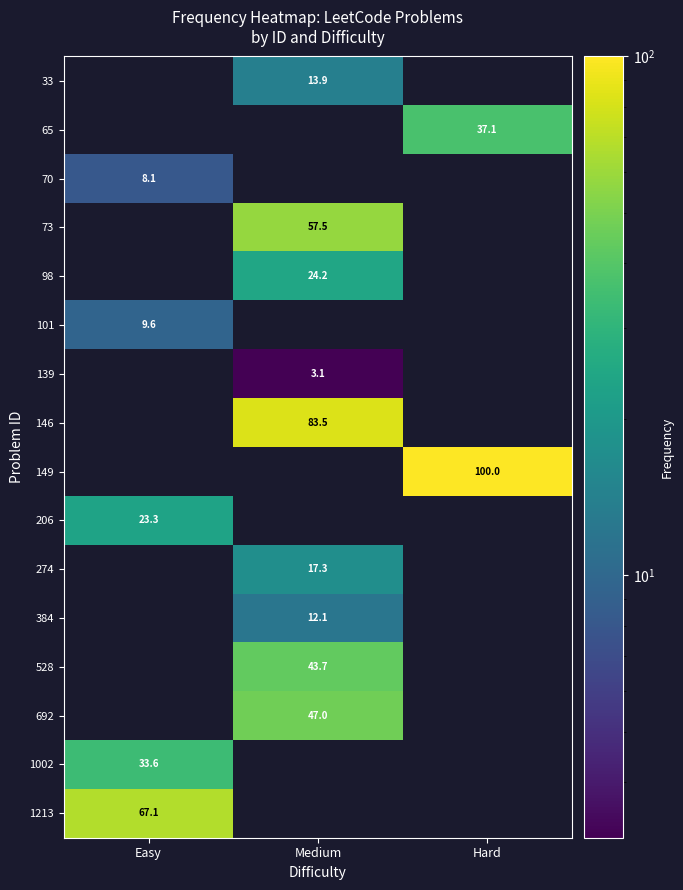

At how many categories does at least one series exceed 40?

3